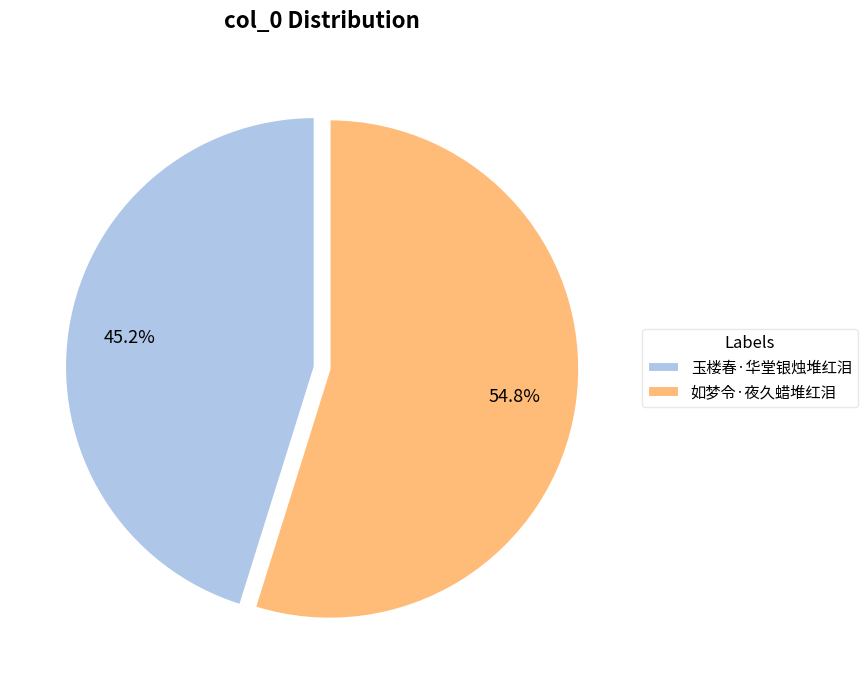

To the nearest percent, what is the combined percentage of 如梦令·夜久蜡堆红泪 and 玉楼春·华堂银烛堆红泪?

100%